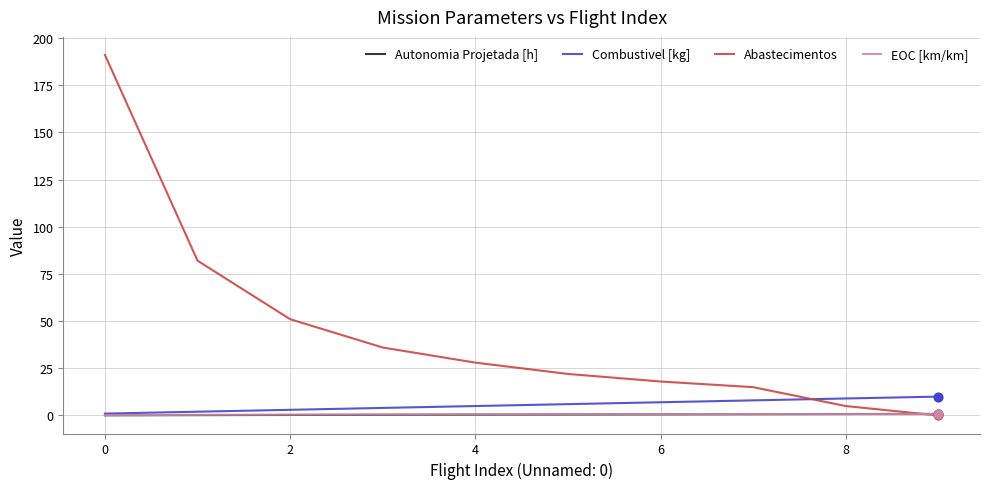

Which series has the largest total across all categories?

Abastecimentos